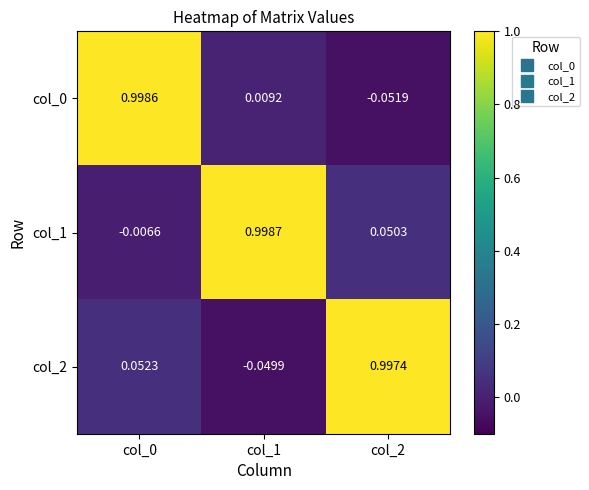

How many values in the col_2 series are below 0?

1